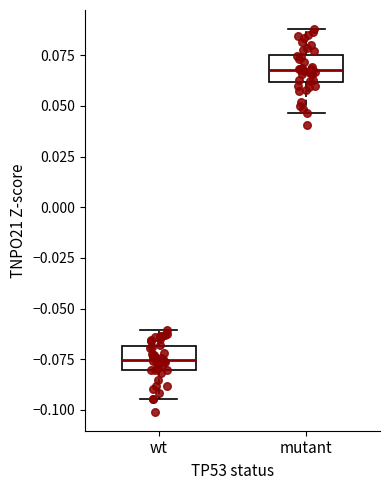

Where does the upper whisker of the box for wt end on the y-axis? The values are not printed on the chart, so give them approximately, as read against the axis.

-0.060